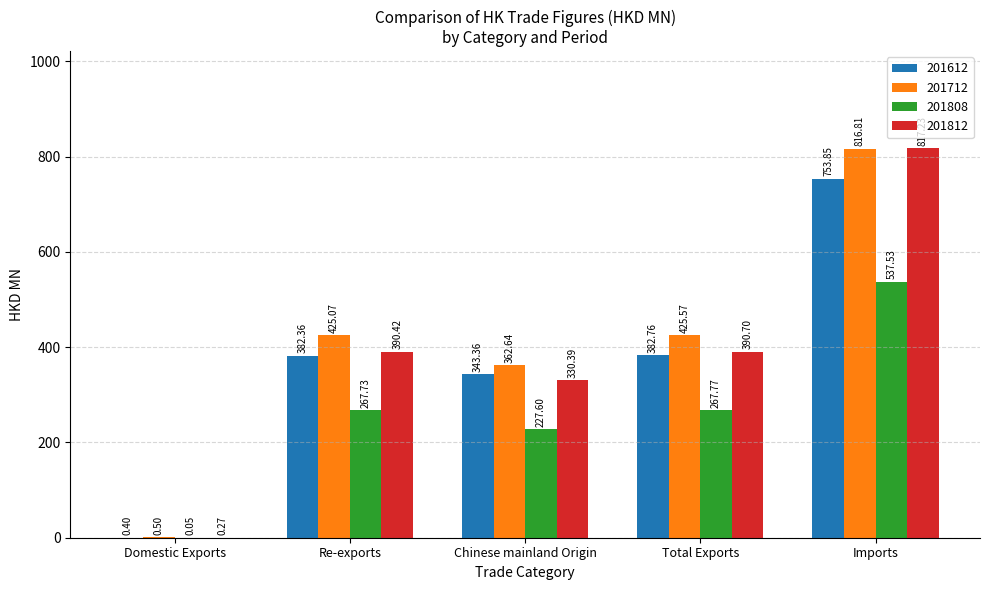

What is the maximum value shown in the chart?

817.2